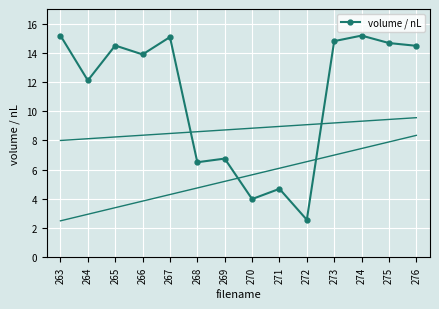

What is the sum of the values at 268 and 267?

21.6